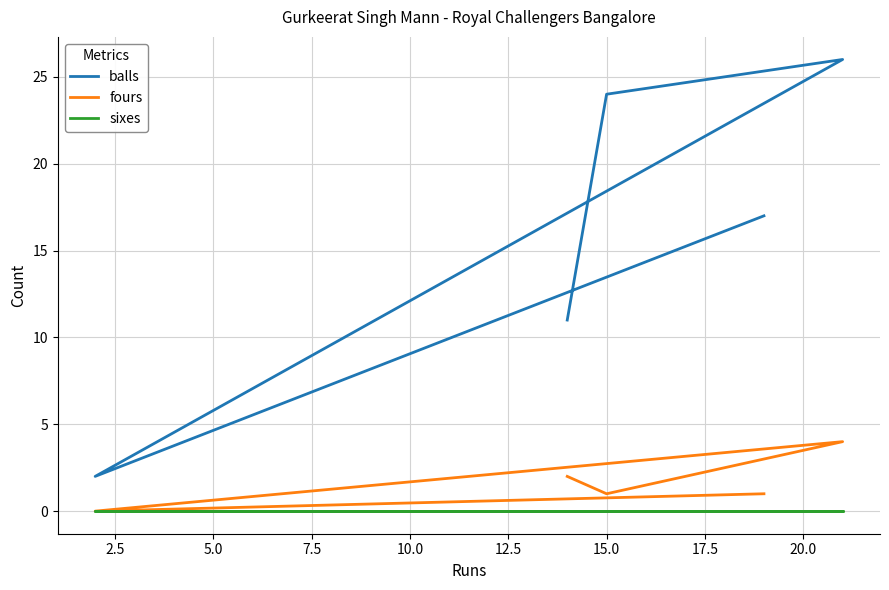

What position from the left is 10.0?

5